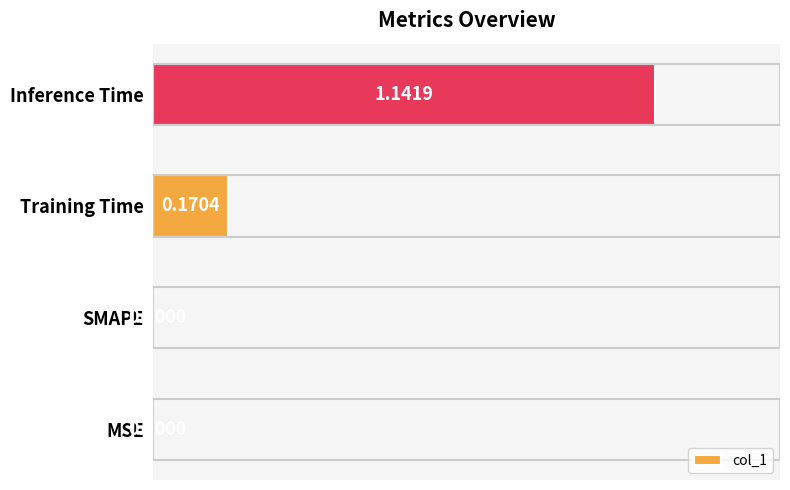

Does the chart contain stacked bars?

No